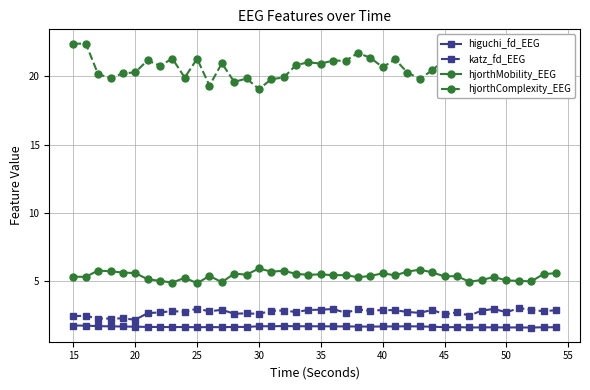

What is the sum of all katz_fd_EEG values?

107.7